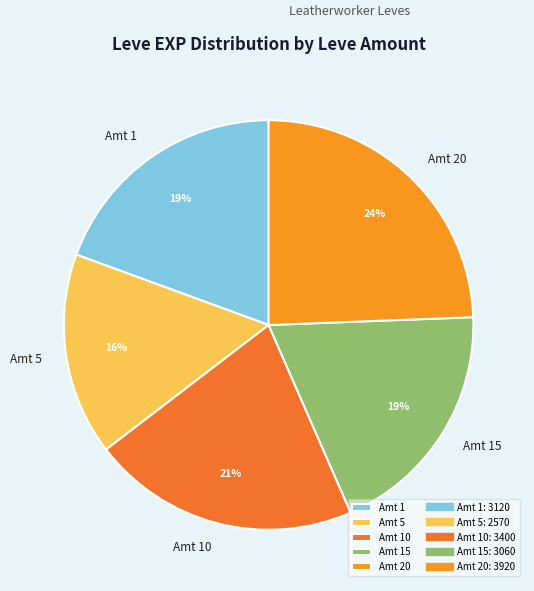

Is there a majority slice in this chart?

No